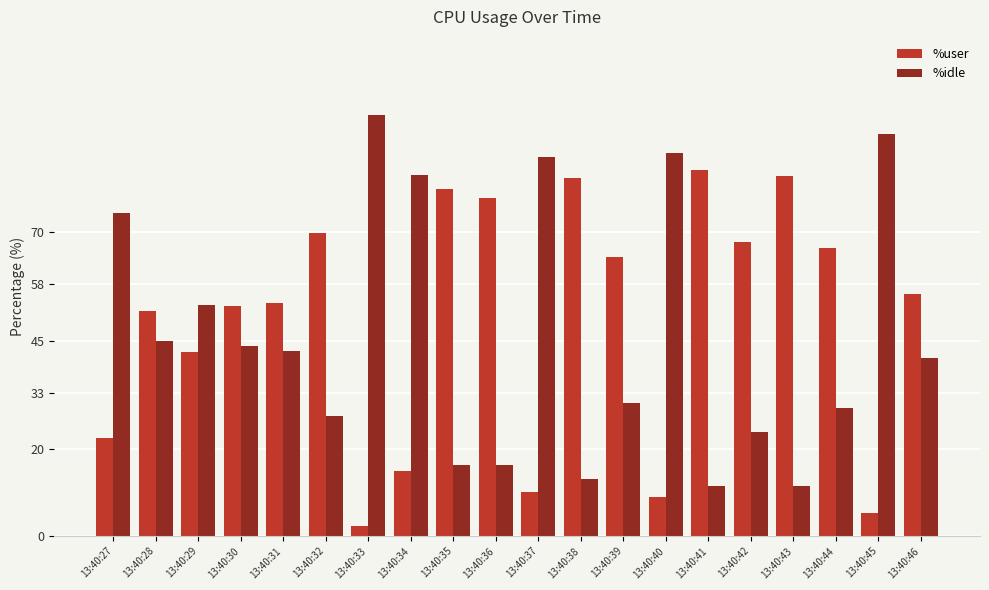

What is the average value of the %idle series?

46.4